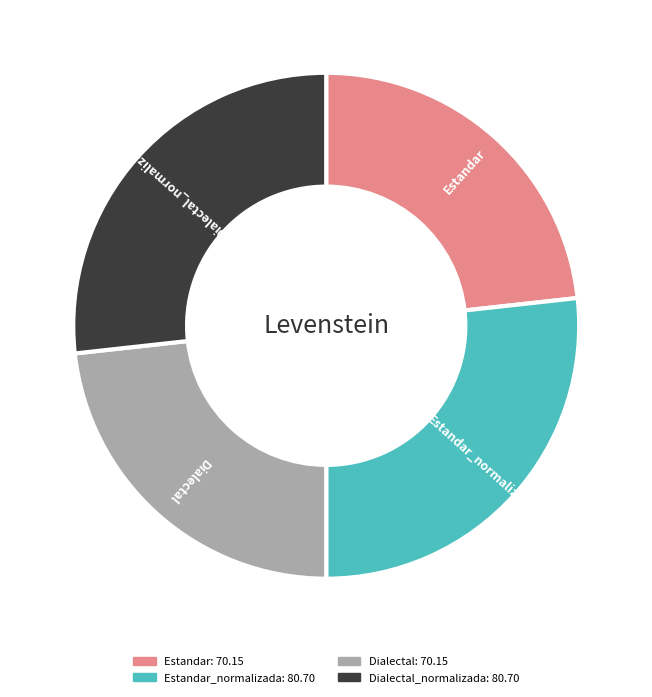

Is there a majority slice in this chart?

No